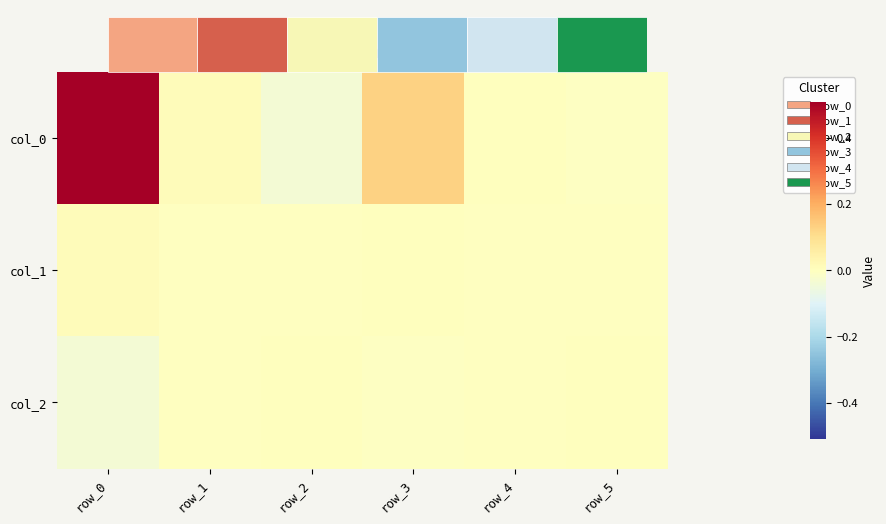

How many series are shown in this chart?

3